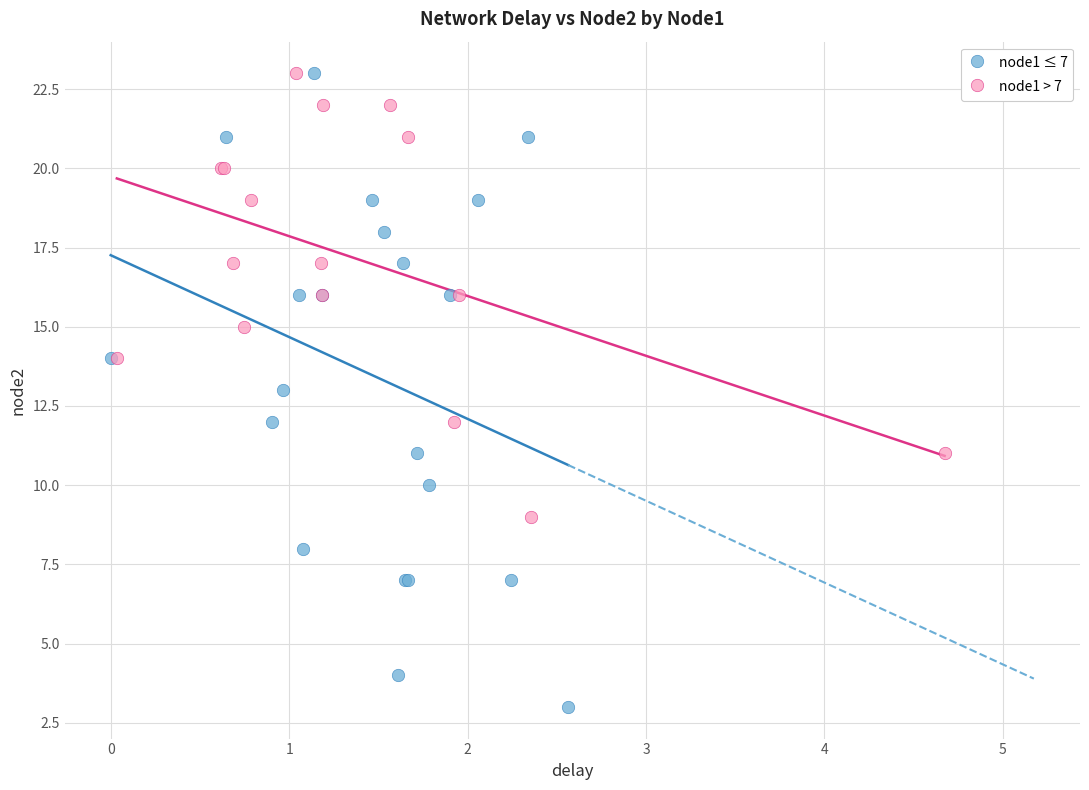

What are all the series names shown in the legend?

node1 ≤ 7, node1 > 7